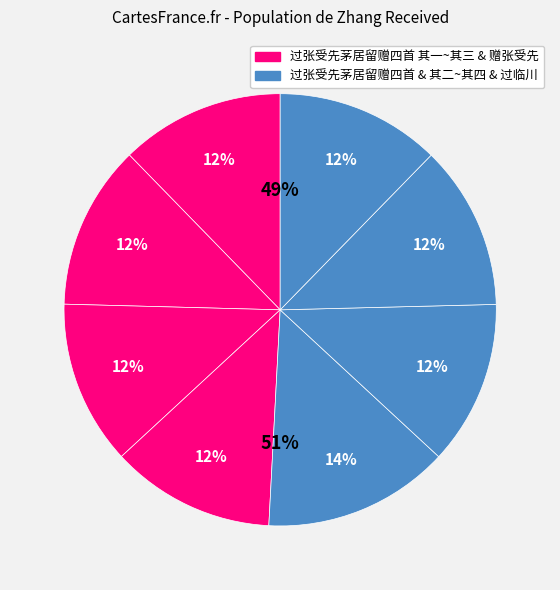

What is the largest slice in the pie chart?

过张受先茅居留赠四首